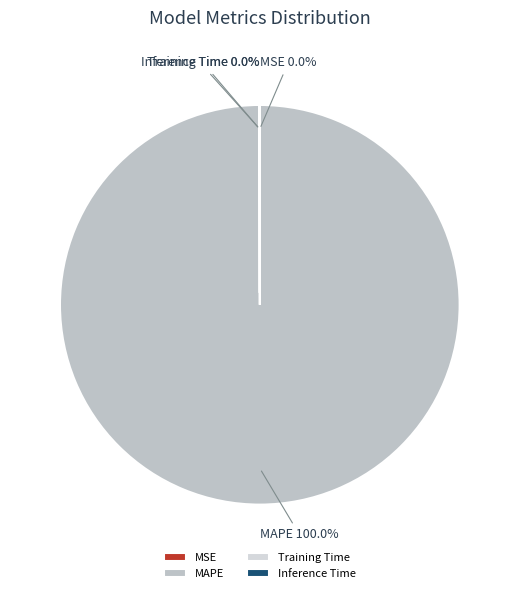

Which slice is the largest?

MAPE